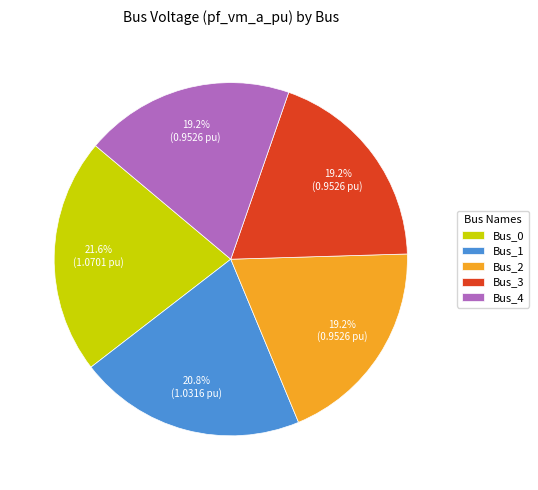

To the nearest percent, what portion does Bus_3 represent?

19%